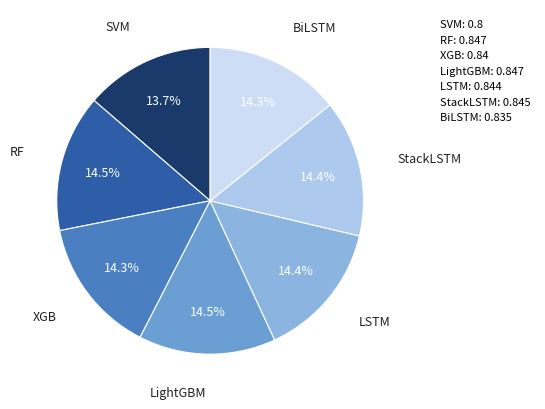

What percentage is the BiLSTM slice, to the nearest percent?

14%